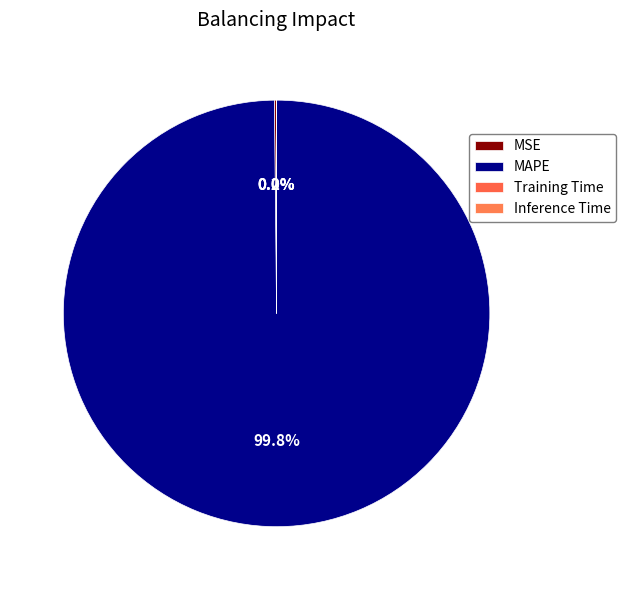

What percentage is the MAPE slice, to the nearest percent?

100%